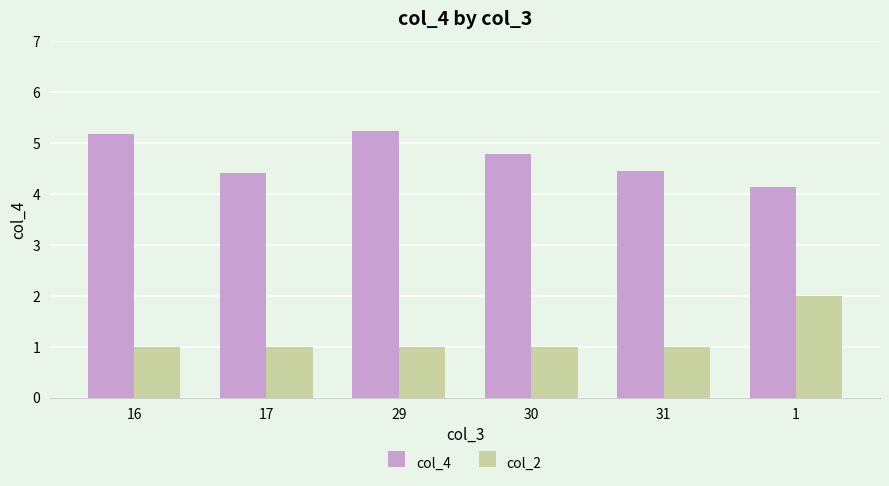

The value of col_4 at 31 is 2.7. True or false?

False